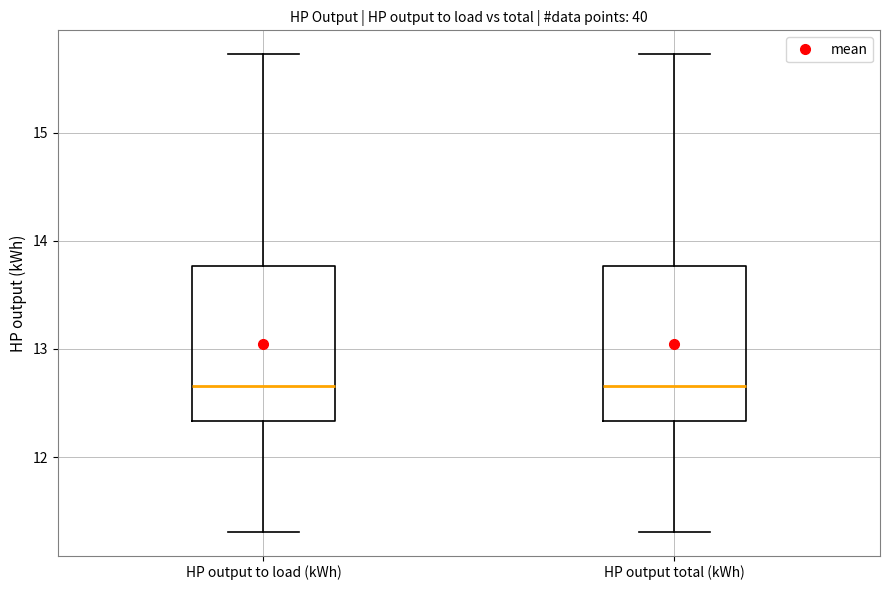

Reading left to right, read every box against the y-axis: the position of its median line, the range the box covers, and the ends of its whiskers. The values are not printed on the chart, so give them approximately, as read against the axis.

HP output to load (kWh): median 12.7, box 12.3 to 13.8, whiskers 11.3 to 15.7
HP output total (kWh): median 12.7, box 12.3 to 13.8, whiskers 11.3 to 15.7